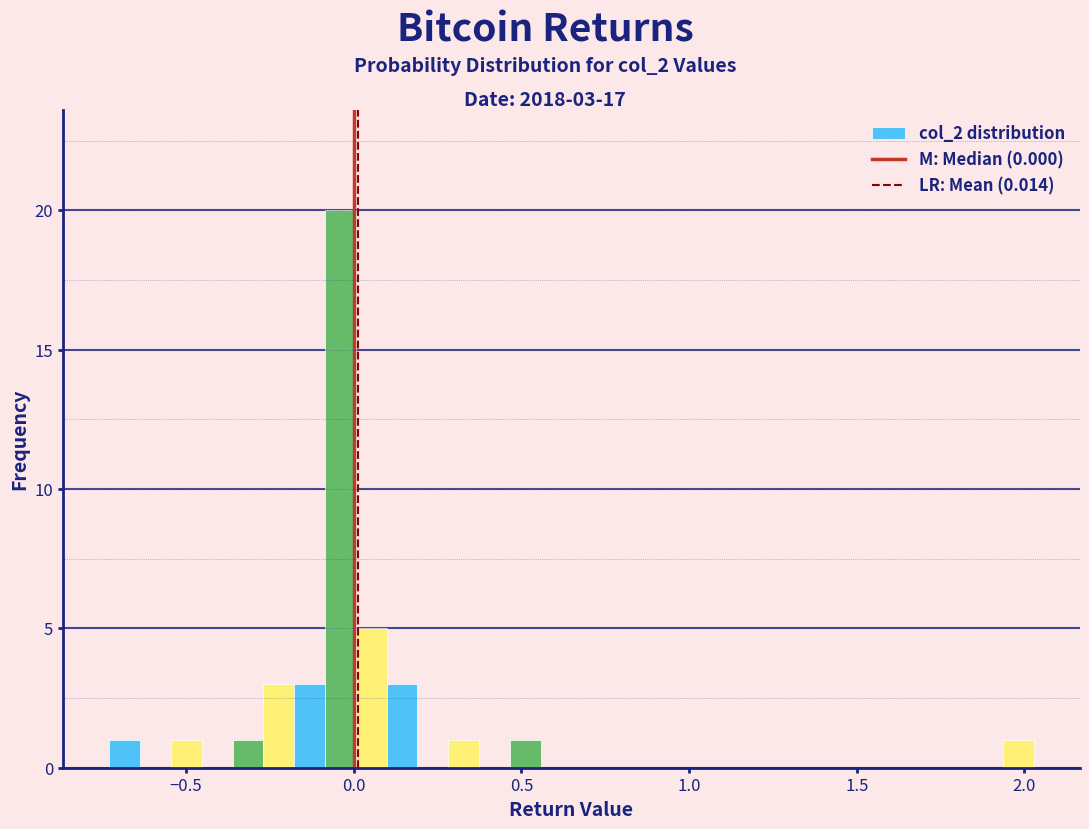

Around what value on the x-axis is the tallest bar? Give the approximate position of its centre, as read against the axis.

-0.05